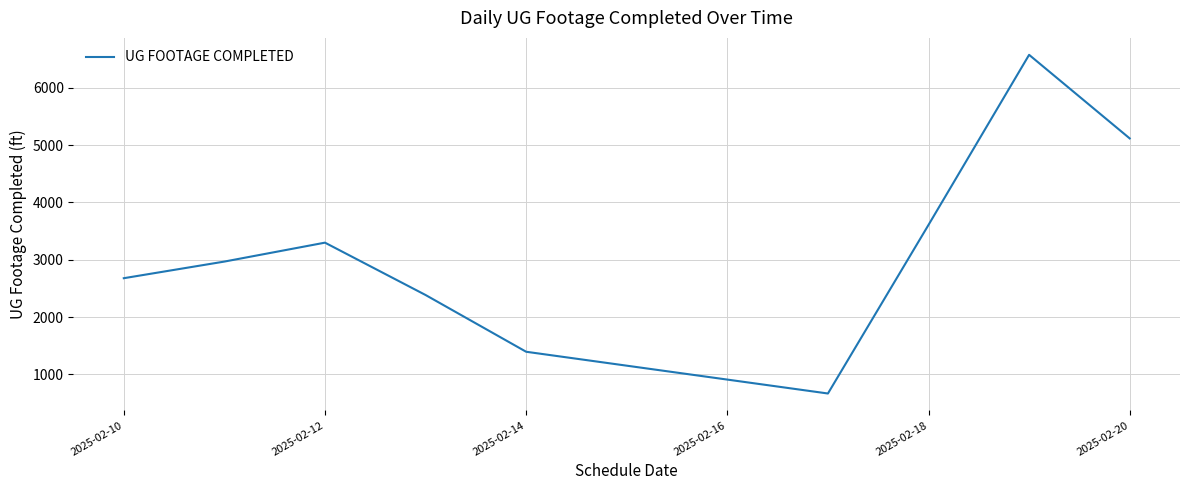

What is the difference between the maximum and minimum values?

5907